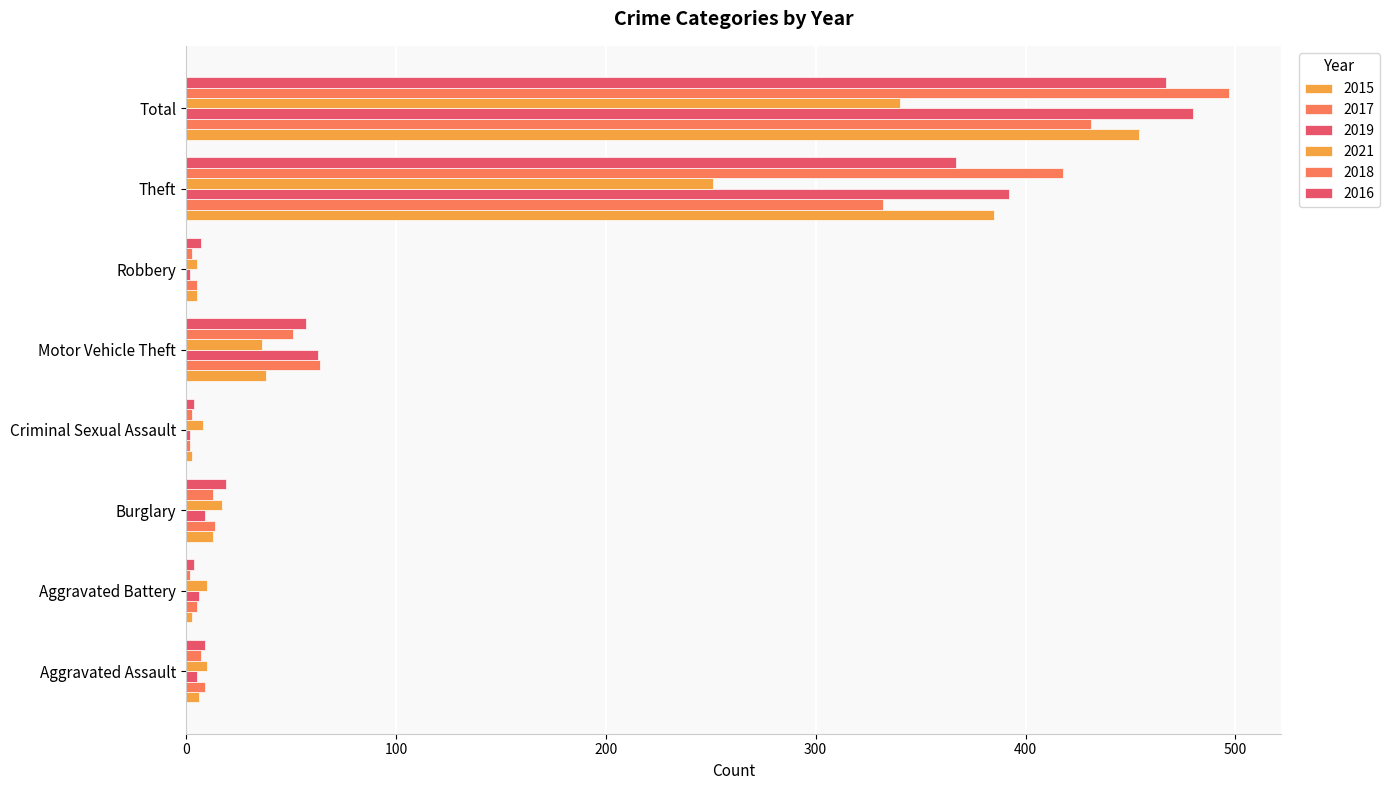

What is the difference between the maximum and minimum values in the 2021 series?

335